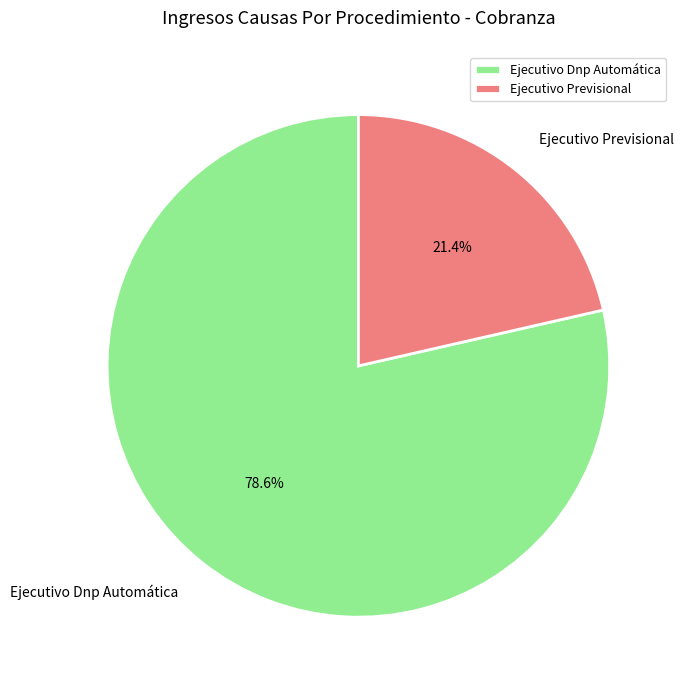

Is the sum of Ejecutivo Dnp Automática and Ejecutivo Previsional greater than half?

Yes